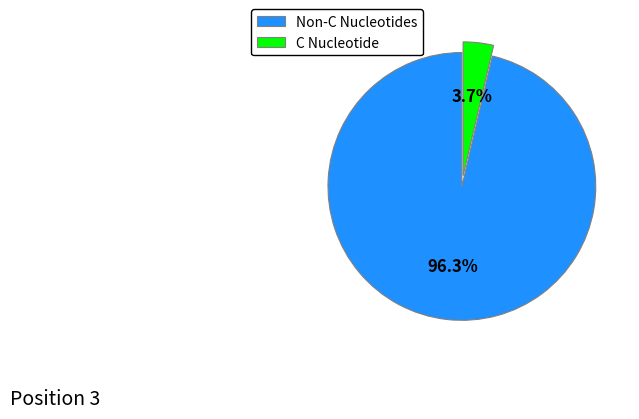

Is there any slice that represents more than half of the pie?

Yes